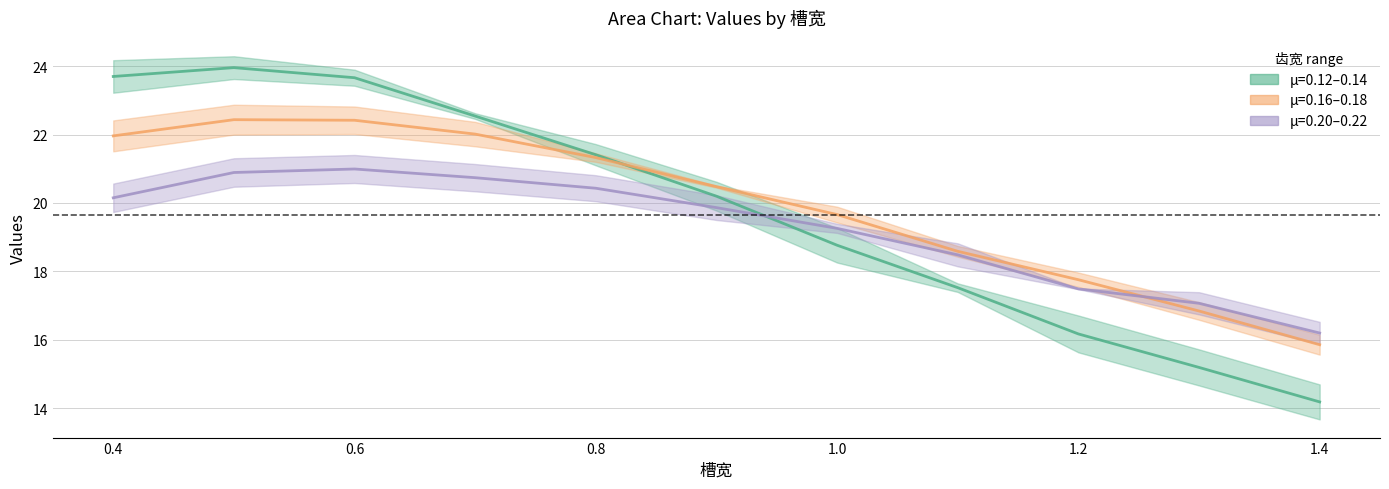

The value of 0.12 at 0.8 is 21.4. True or false?

True